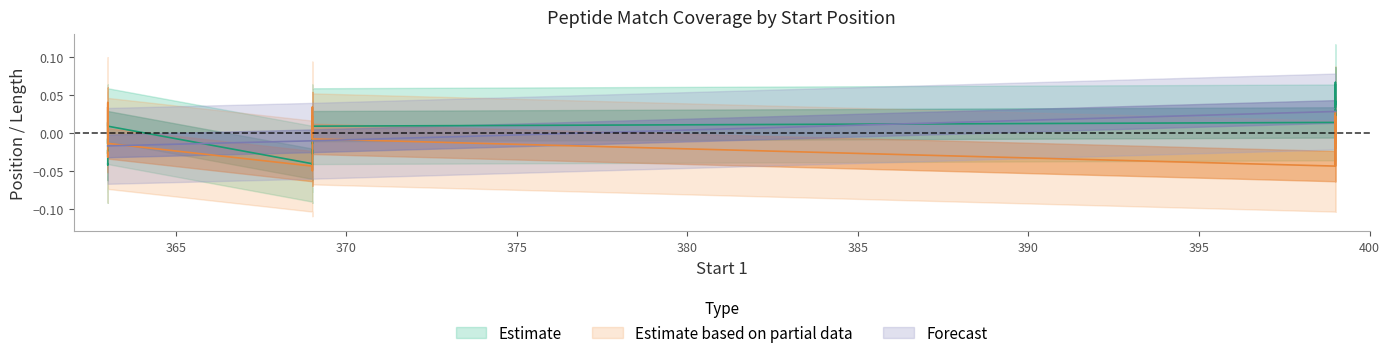

How many times do Matched Length and Start 1 cross each other?

4